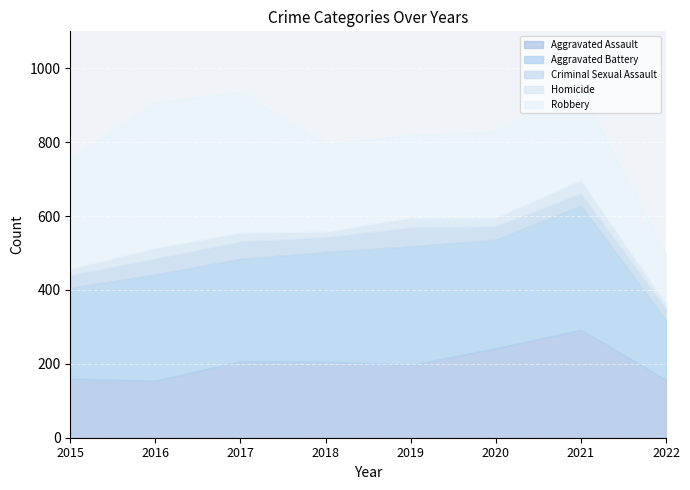

What is the greatest value displayed?

394